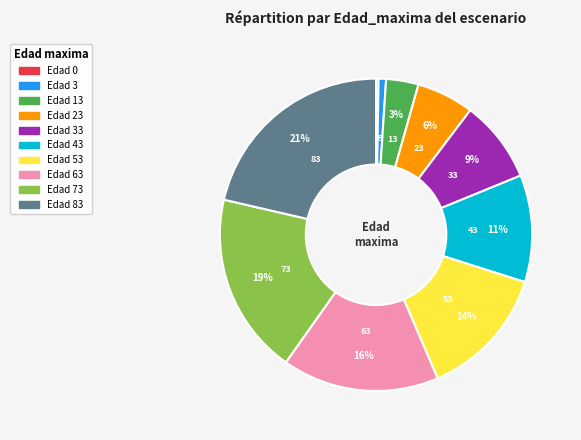

What is the largest slice in the pie chart?

Edad 83